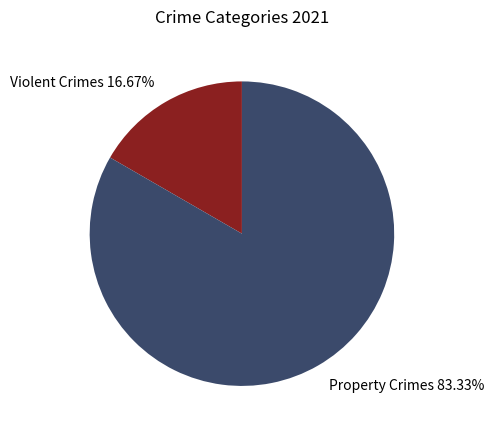

Between Property Crimes 83.33% and Violent Crimes 16.67%, which is larger?

Property Crimes 83.33%